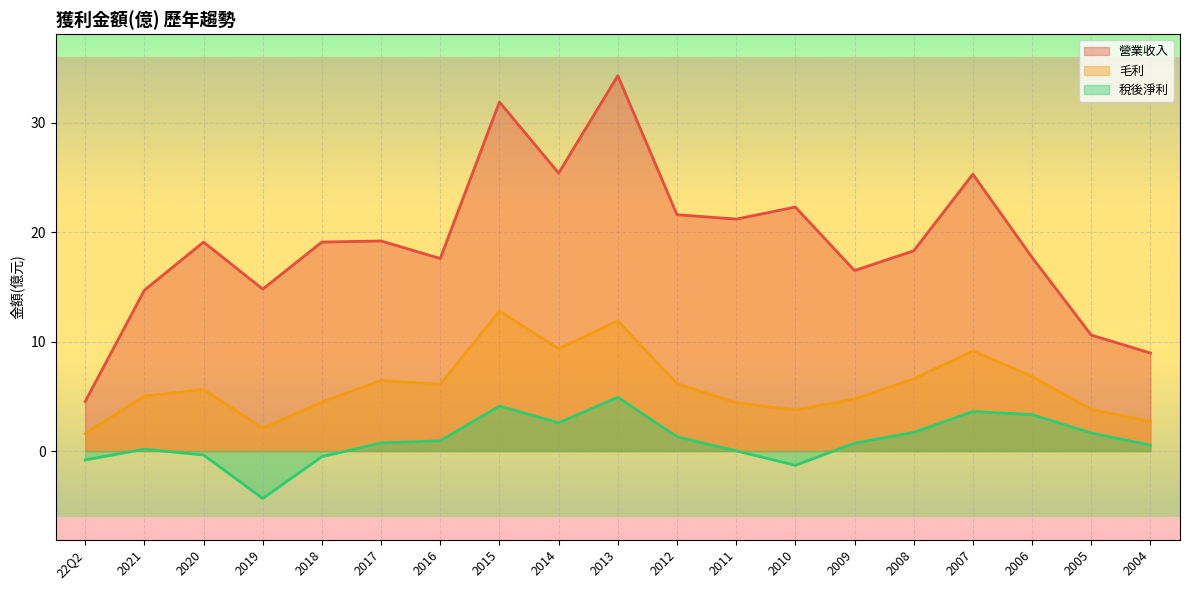

True or false: 營業收入 has a value of 7.6 at 2019.

False